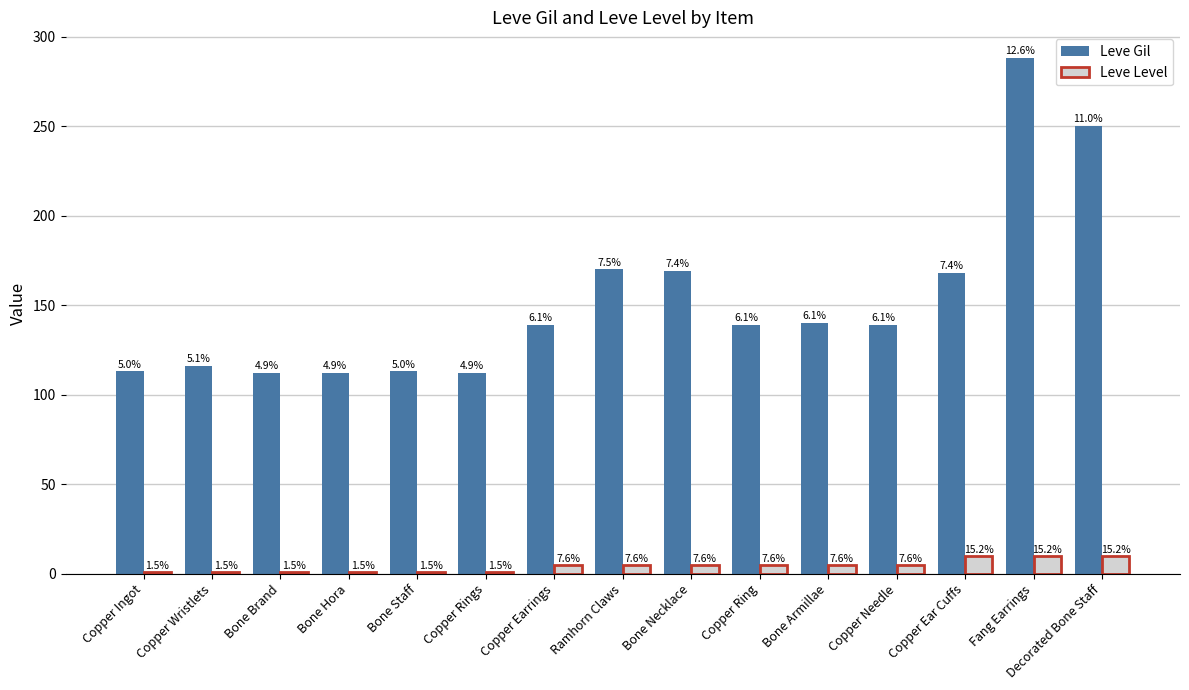

Which category has the lowest value in the Leve Gil series?

Bone Brand